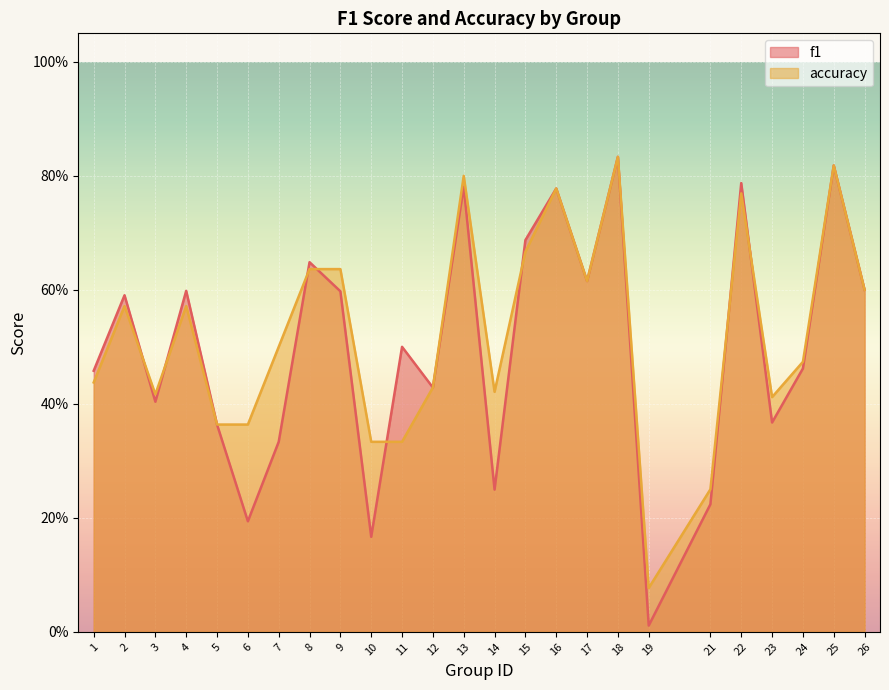

Where do accuracy and f1 first cross each other?

2 and 3